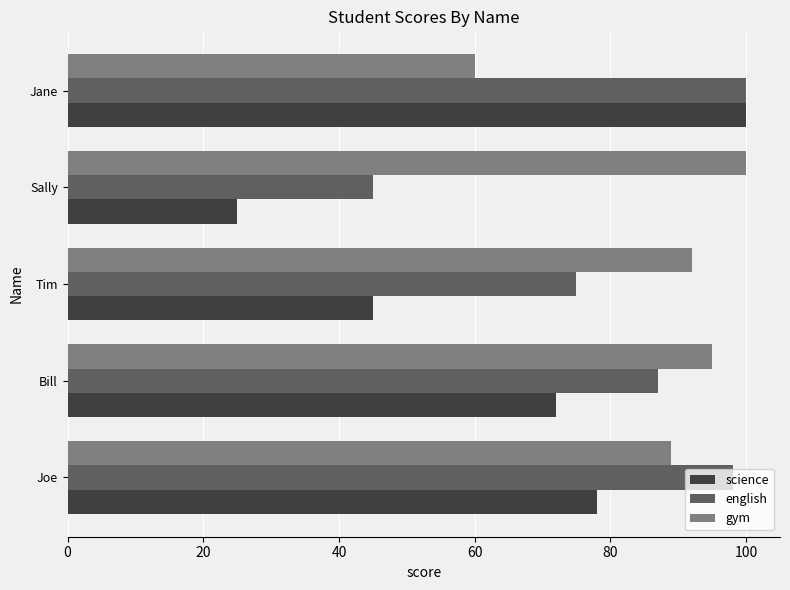

What are all the series names shown in the legend?

science, english, gym